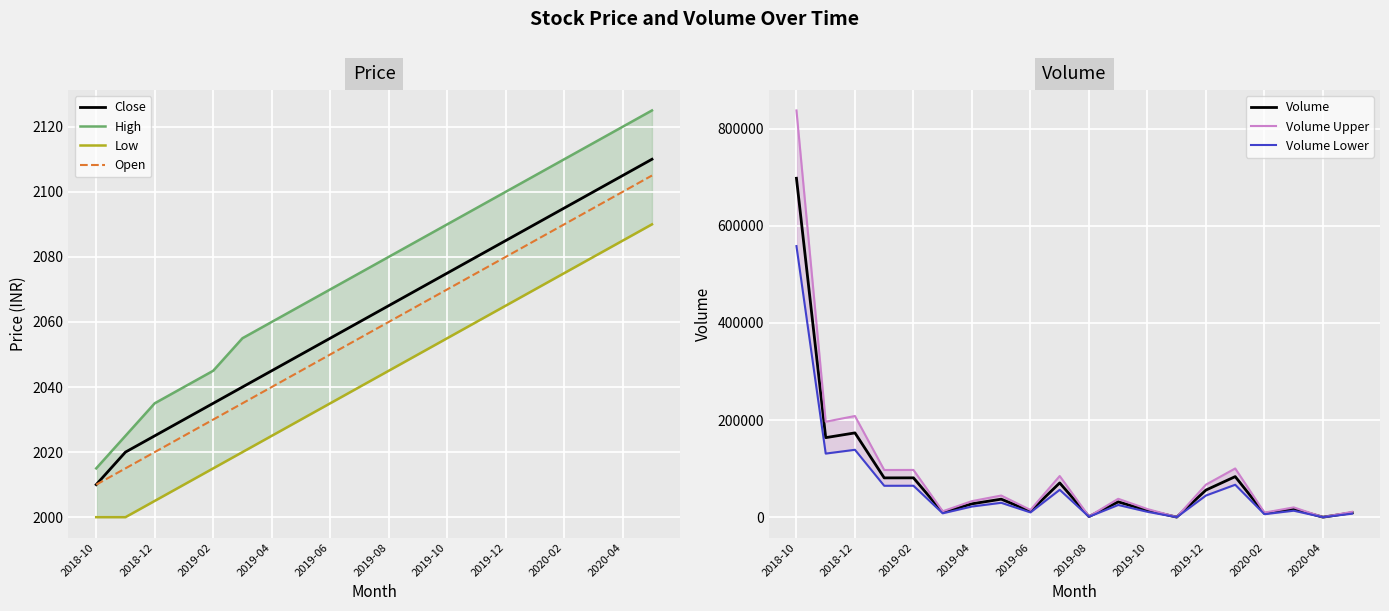

How many data points in Open are less than 2060?

10